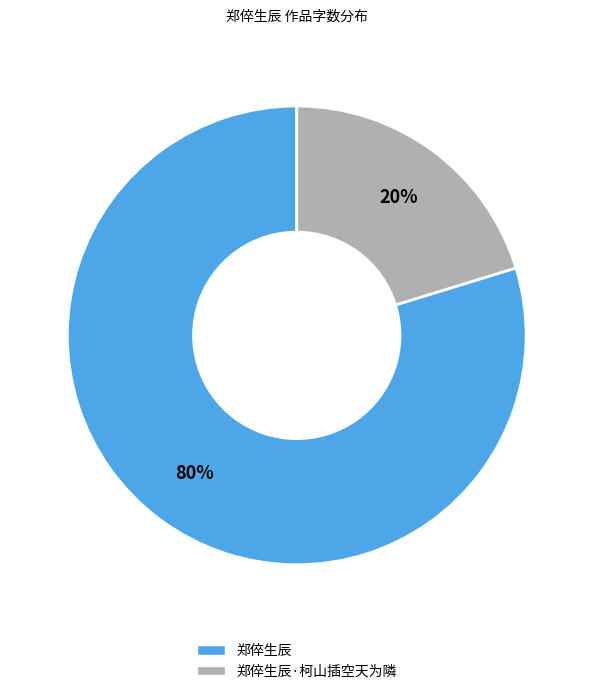

To the nearest percent, what percentage of the pie is 郑倅生辰·柯山插空天为隣?

20%